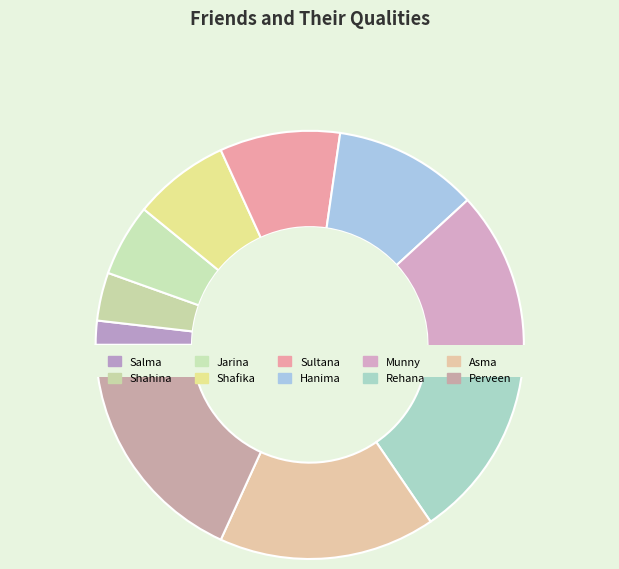

What percentage is the Rehana slice, to the nearest percent?

15%